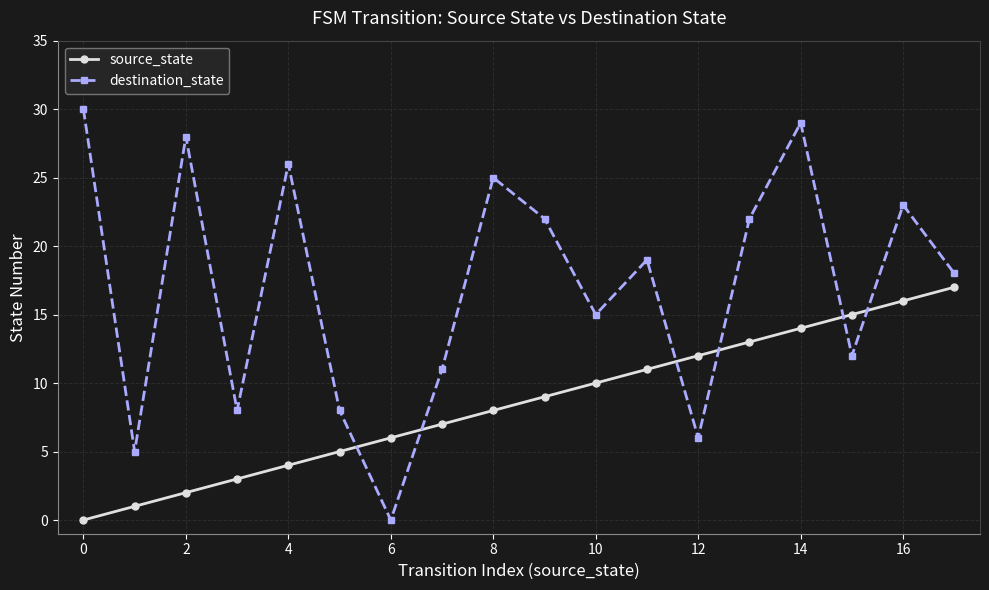

List the series in order of their peak value, highest first.

destination_state, source_state